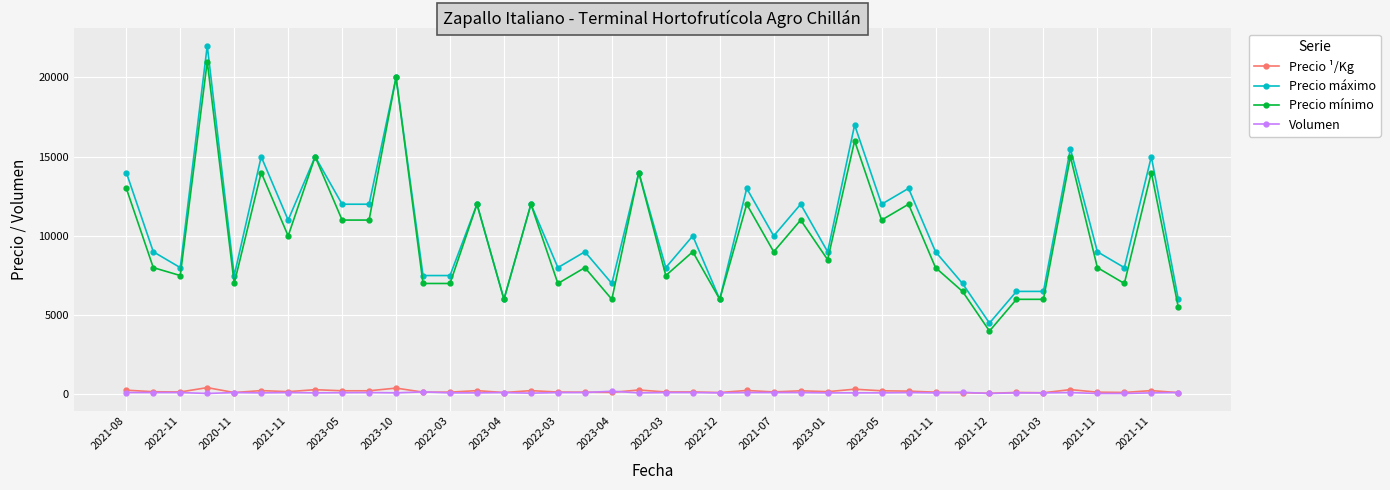

True or false: Precio ¹/Kg and Precio mínimo cross at least once.

False